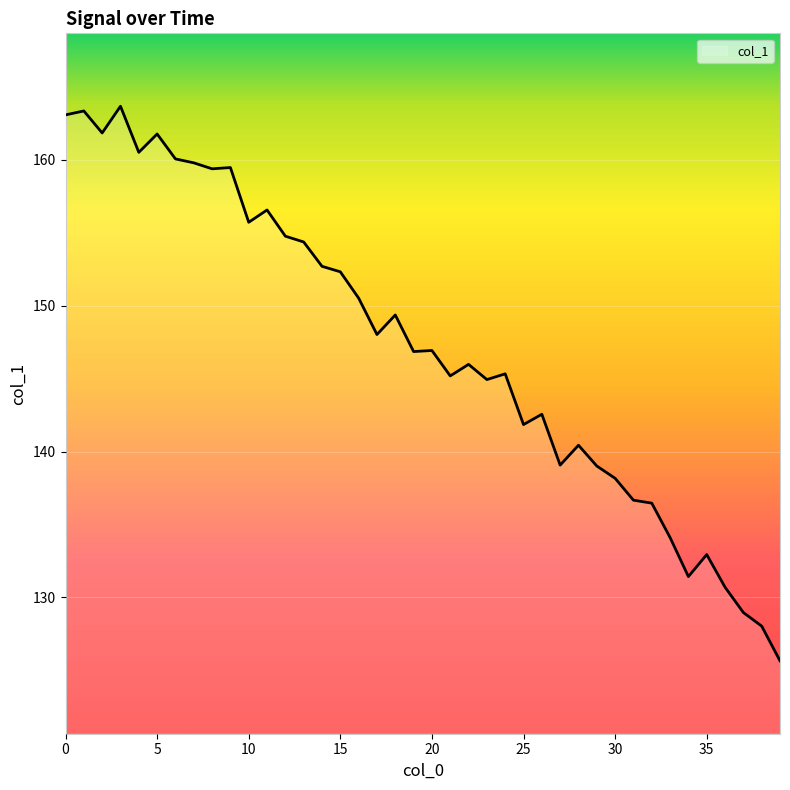

What is the greatest value displayed?

163.7